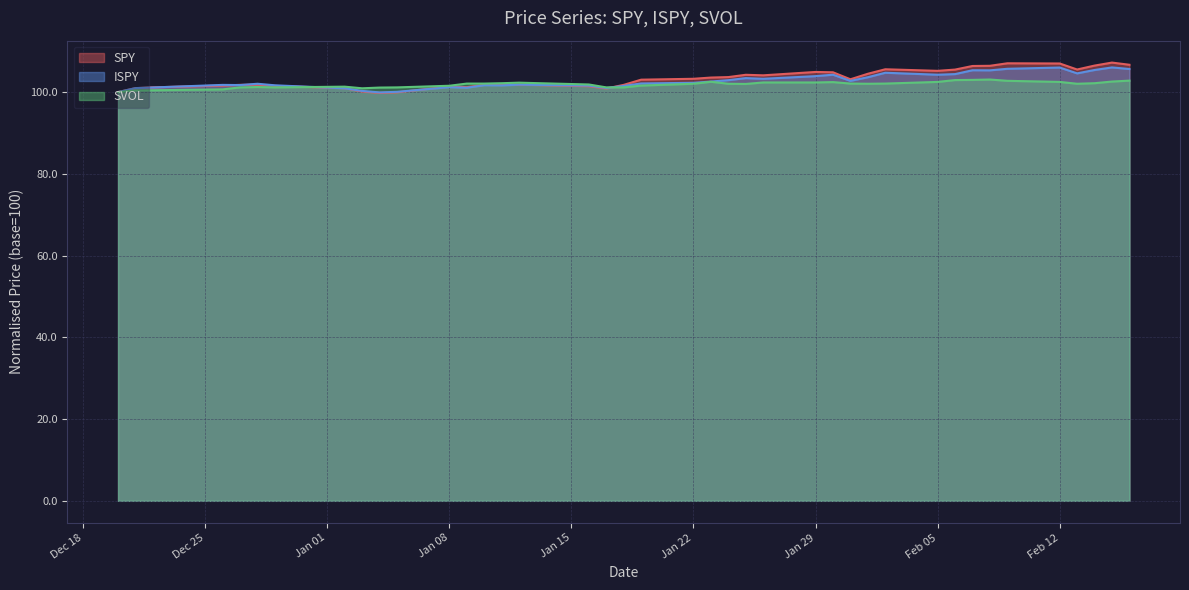

Rank the series by their average value, from lowest to highest.

SVOL, ISPY, SPY